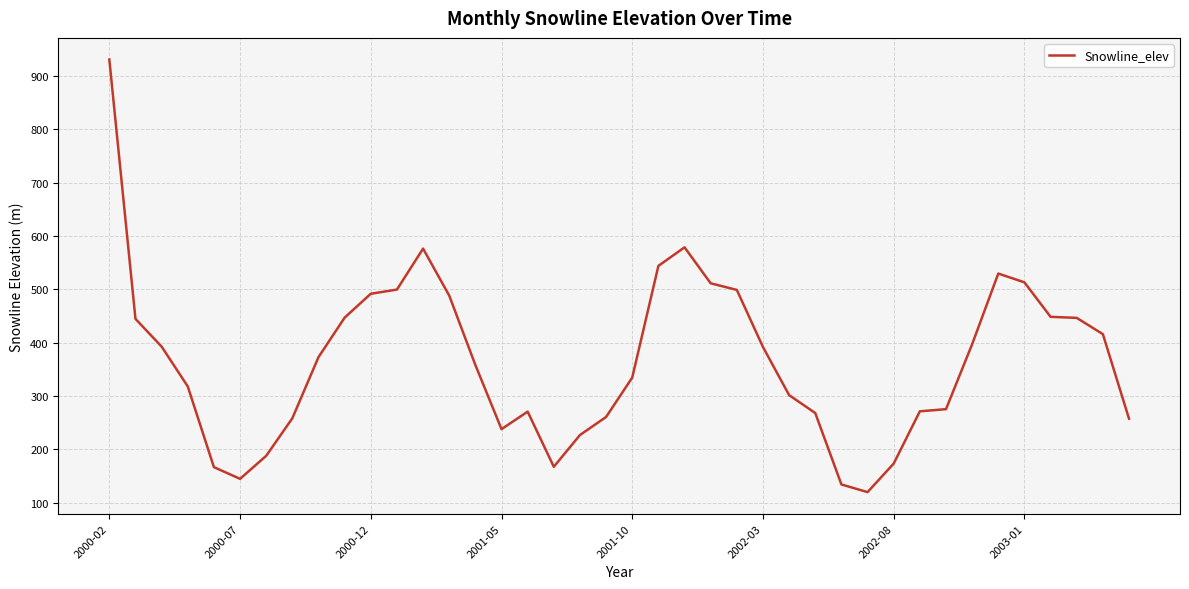

Does the chart display data point markers on the line(s)?

No